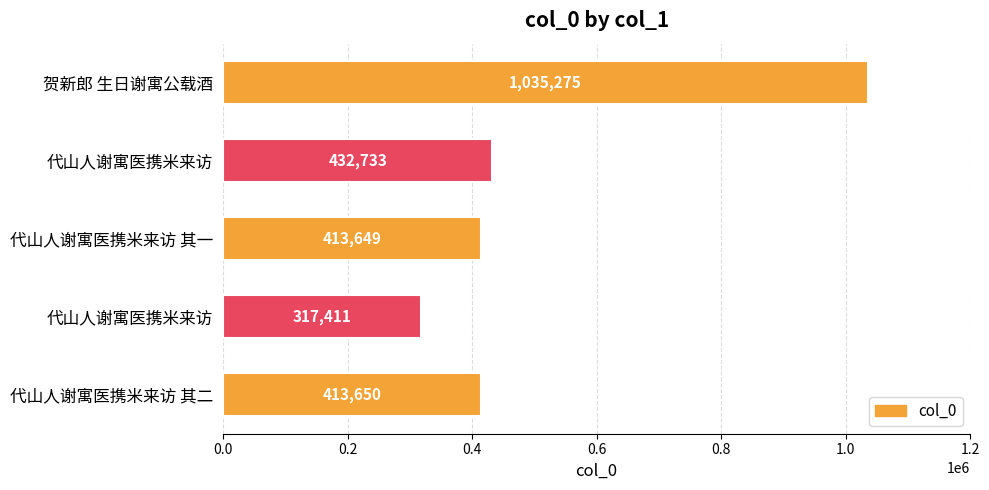

How many data points does each series have?

5